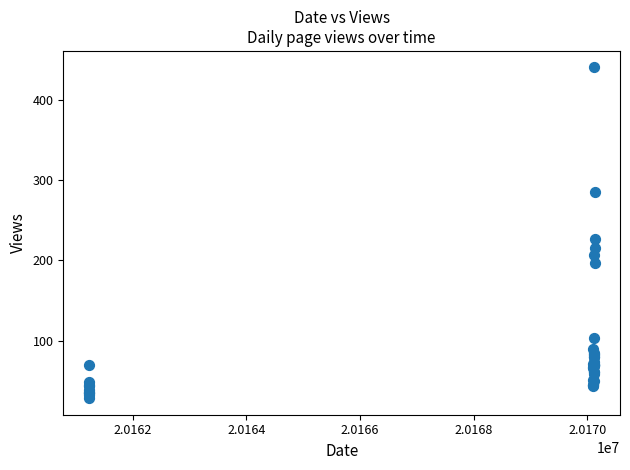

What Y value in the scatter plot is closest to 234?

227